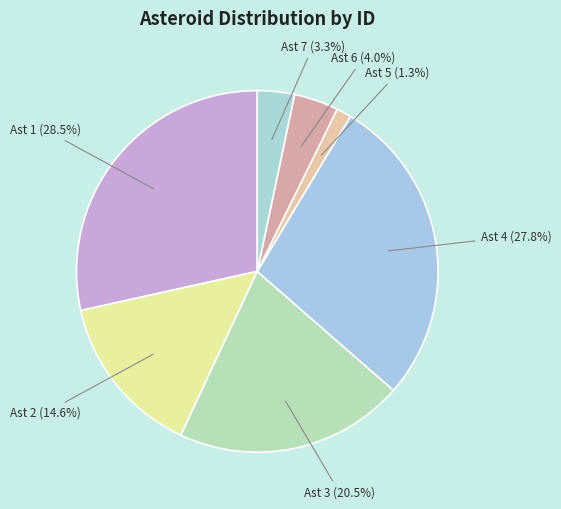

Combined, do Ast 4 (27.8%) and Ast 3 (20.5%) account for over 50%?

No